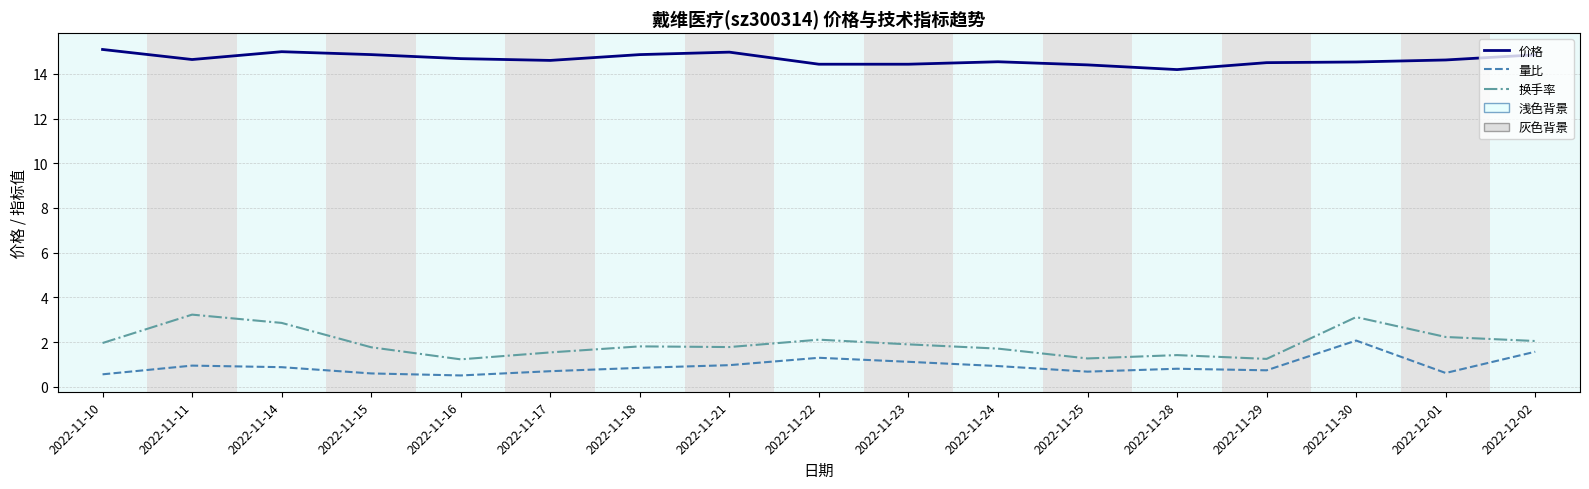

In 换手率, how many points are lower than both neighbors (excluding endpoints)?

4